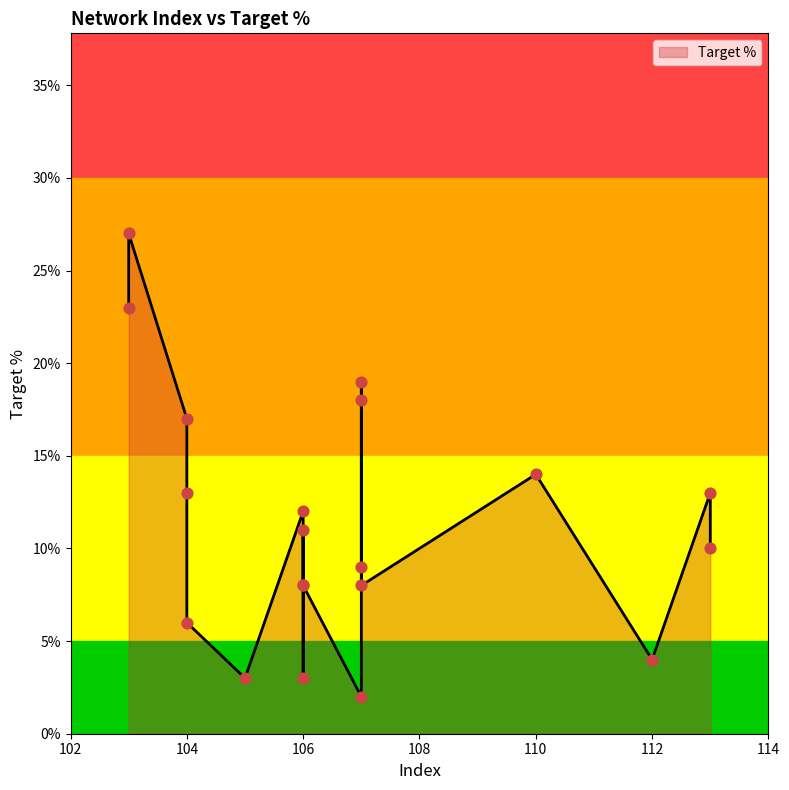

What is the change in value from 112 to 103?

+0.2